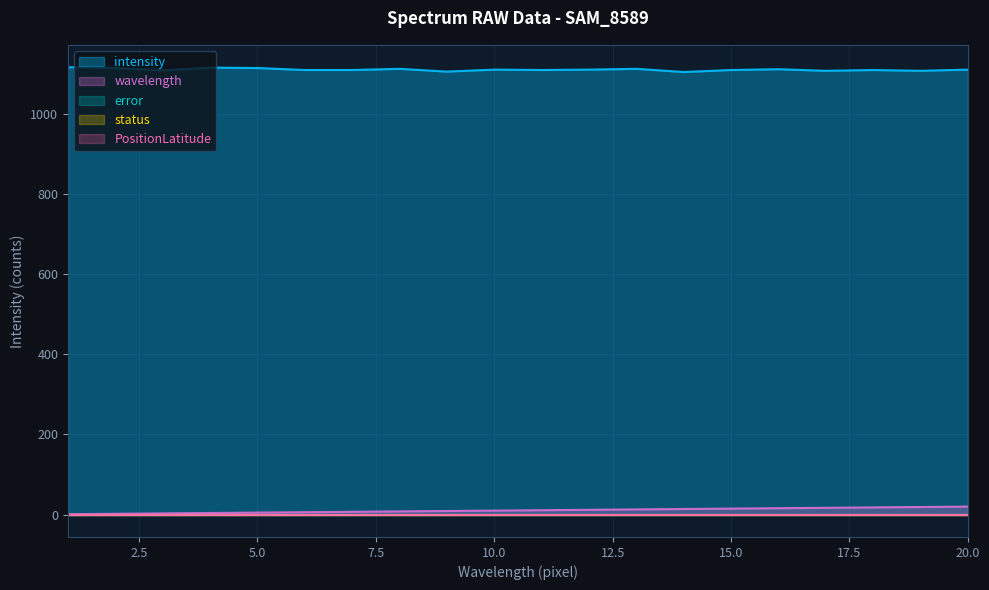

True or false: wavelength and PositionLatitude cross at least once.

False